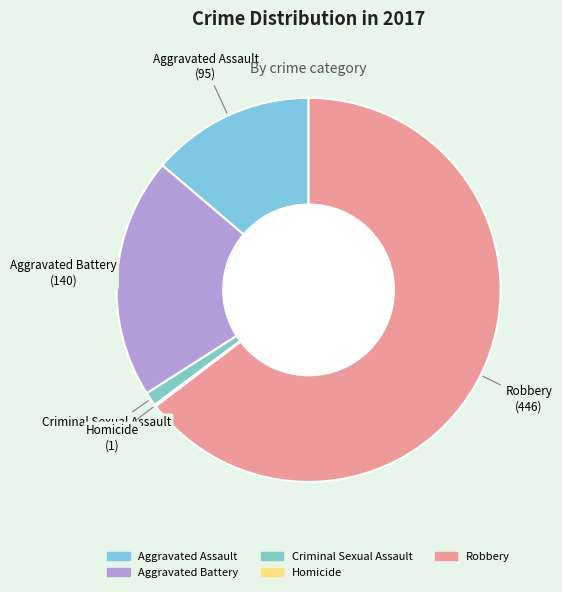

The Aggravated Assault slice represents 7% of the pie. True or false?

False